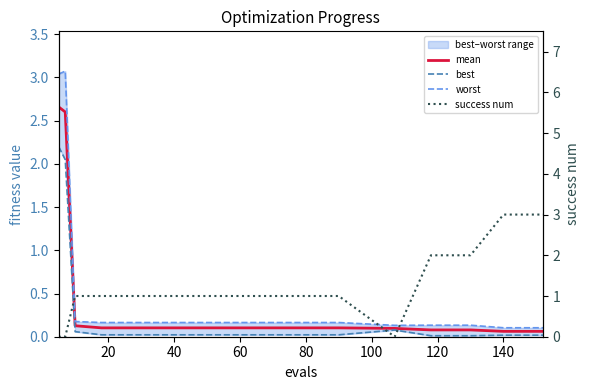

How many interior local valleys does the success num series have?

1